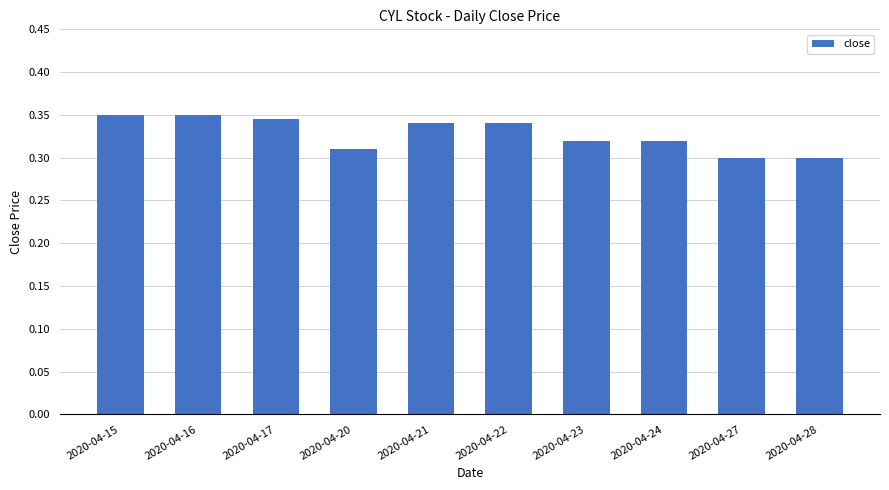

How many series are shown in this chart?

1